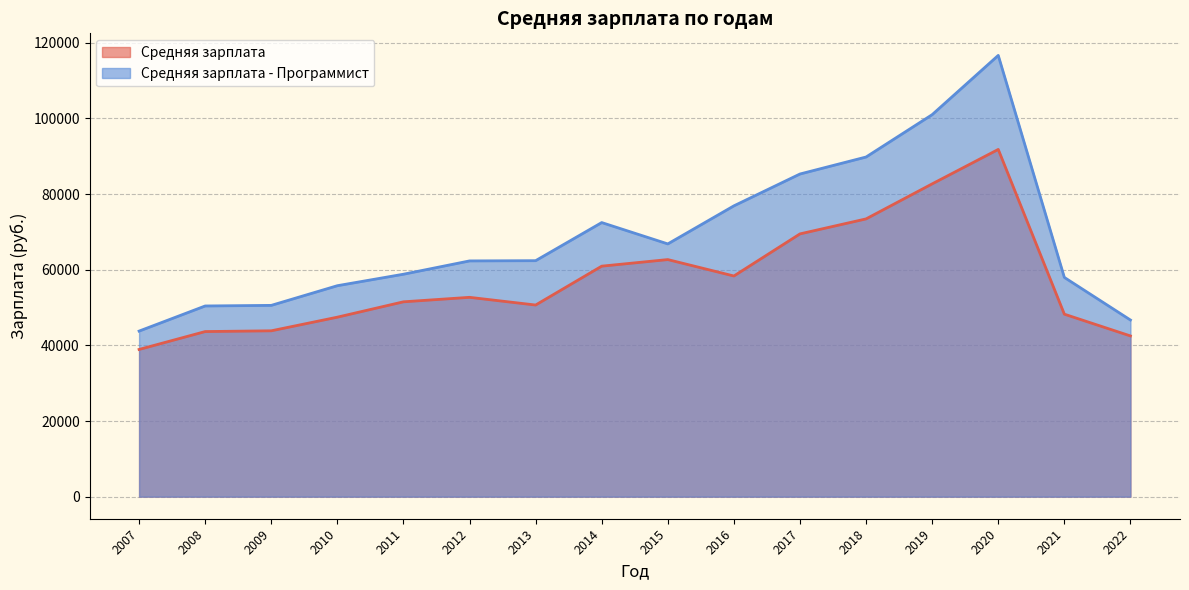

Where is Средняя зарплата - Программист nearest to the value 80210?

2016